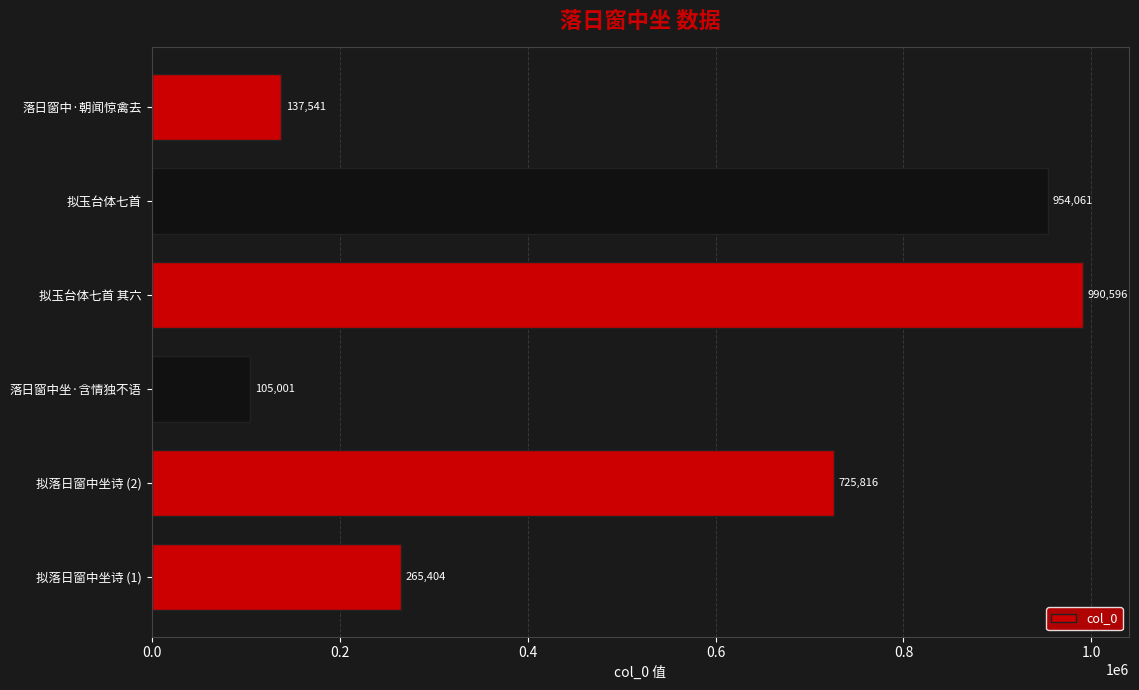

The value at 拟落日窗中坐诗 (2) is 430616. True or false?

False